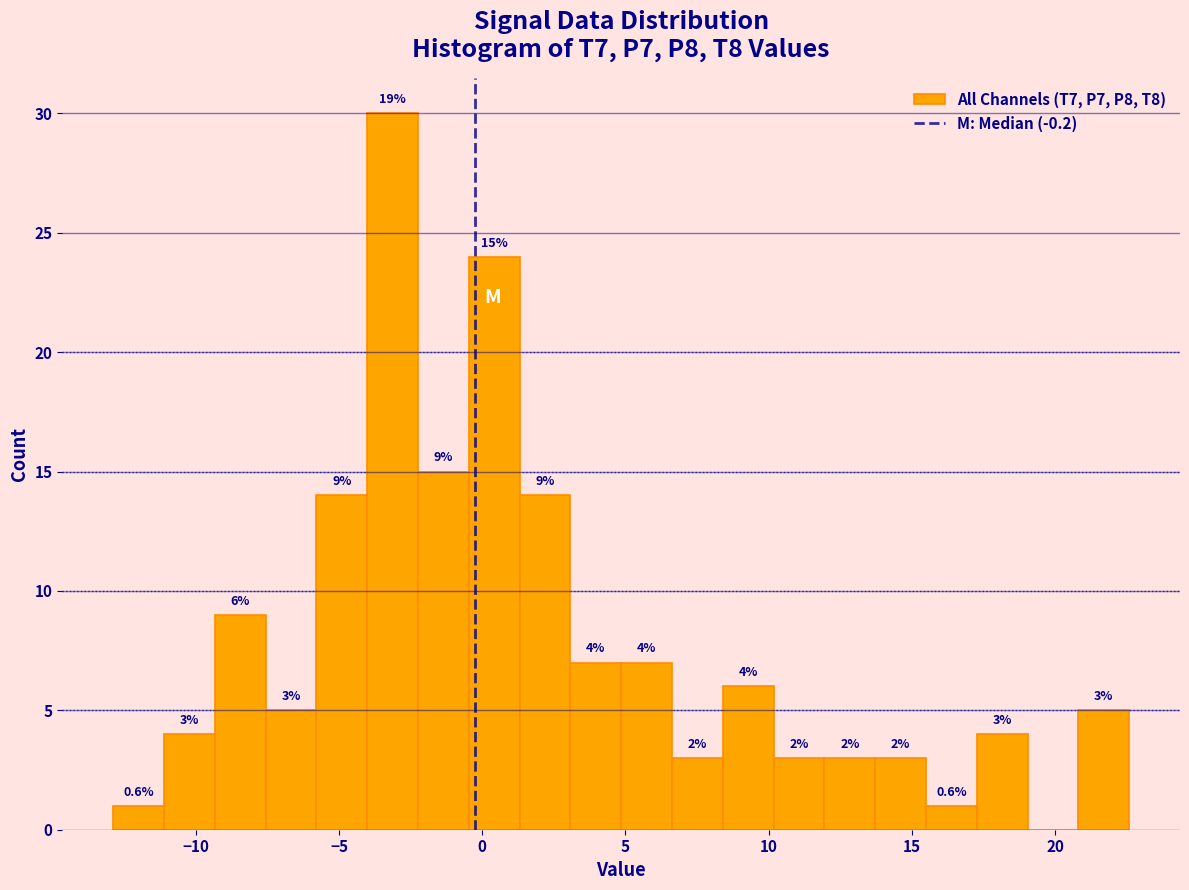

Around what value on the x-axis is the tallest bar? Give the approximate position of its centre, as read against the axis.

-3.0